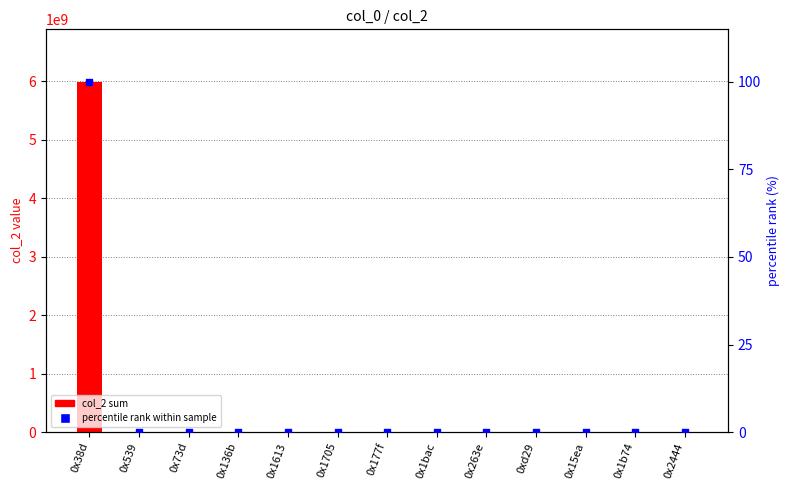

Is the value of col_2 sum at 0x1b74 greater than the value of percentile rank within sample at 0x1613?

Yes